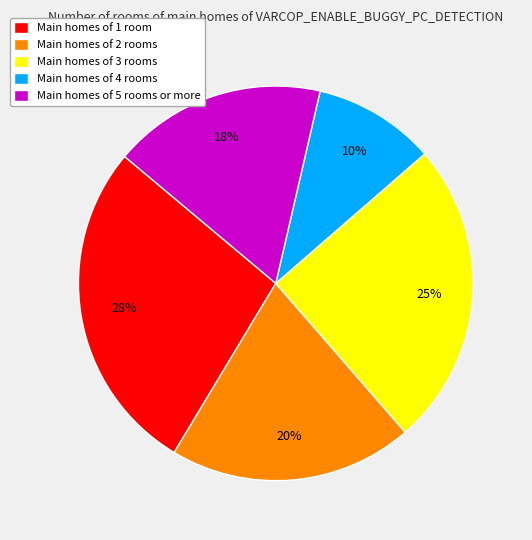

Is there any slice that represents more than half of the pie?

No